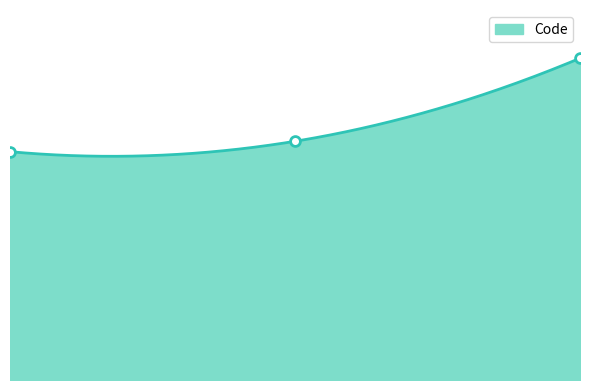

Approximately how many times larger is the value at Monsieur compared to Mademoiselle?

1.3